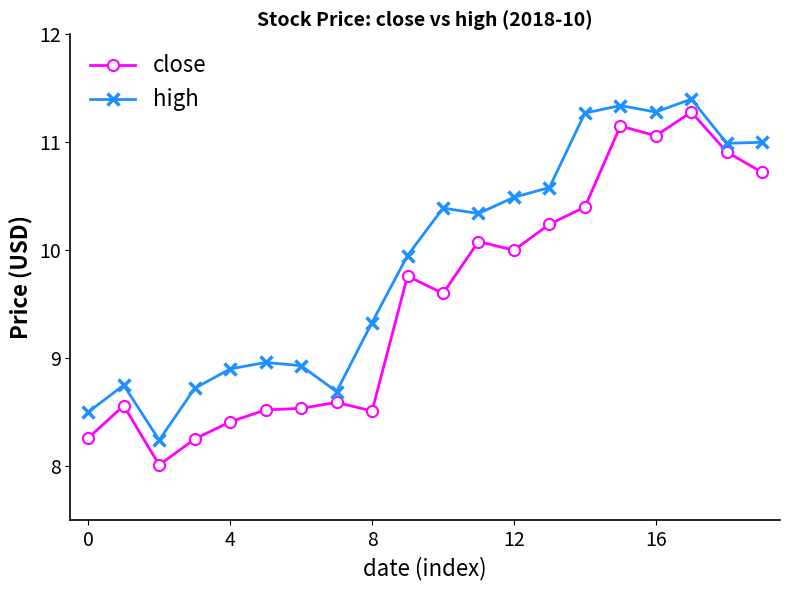

How many lines are shown in the chart?

2